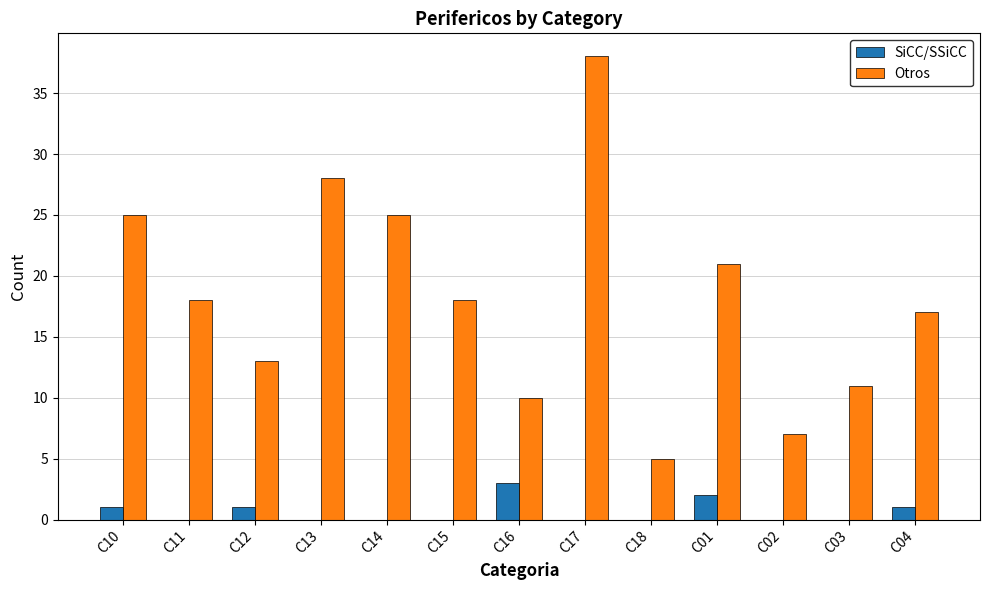

What is the total value across all series at C11?

18